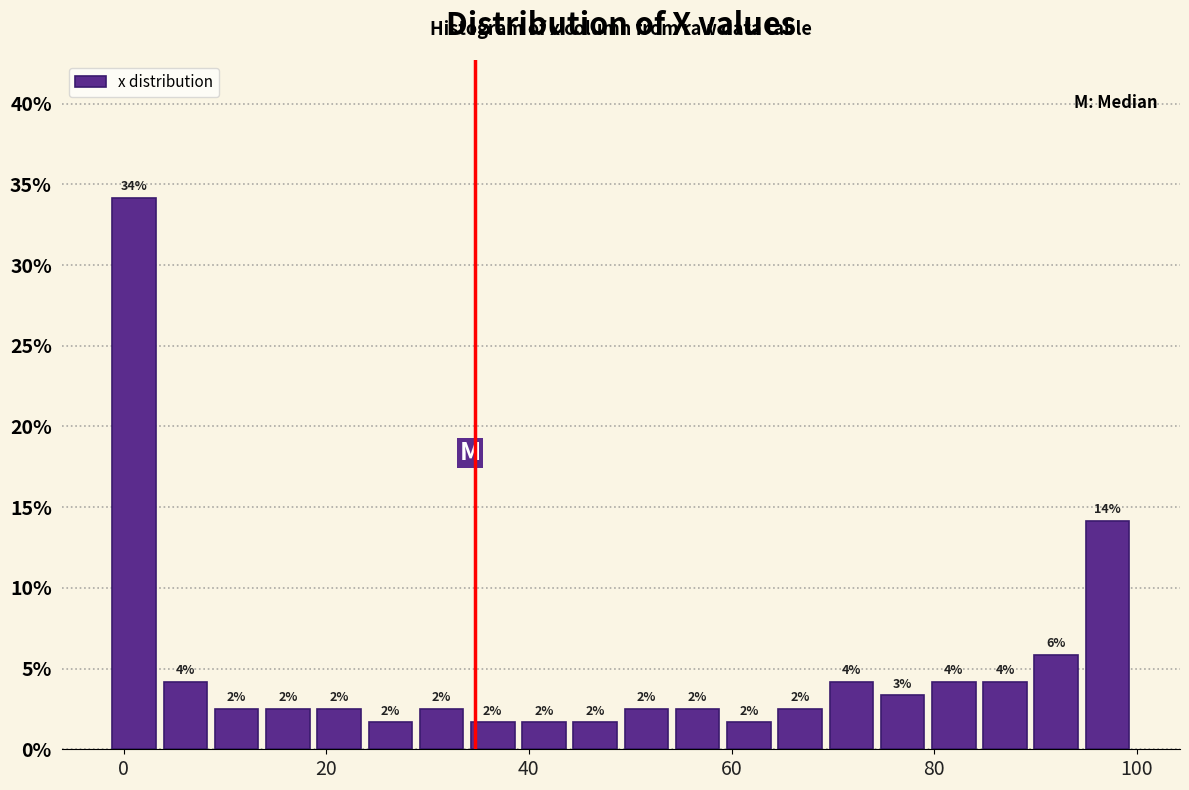

Around what value on the x-axis is the tallest bar? Give the approximate position of its centre, as read against the axis.

2